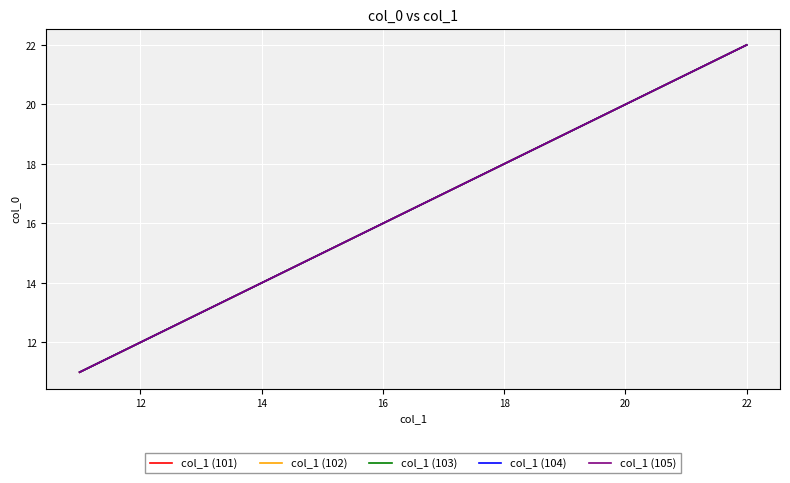

Does the chart display data point markers on the line(s)?

No